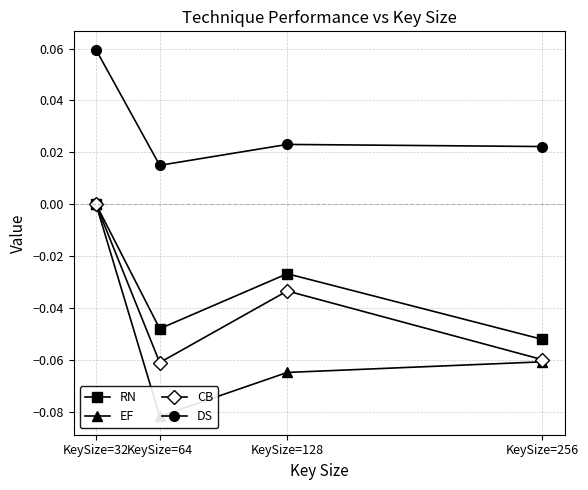

Reading left to right, list all the values displayed in this chart.

RN: KeySize=32=0.0	KeySize=64=-0.0	KeySize=128=-0.0	KeySize=256=-0.1
EF: KeySize=32=0.0	KeySize=64=-0.1	KeySize=128=-0.1	KeySize=256=-0.1
CB: KeySize=32=0.0	KeySize=64=-0.1	KeySize=128=-0.0	KeySize=256=-0.1
DS: KeySize=32=0.1	KeySize=64=0.0	KeySize=128=0.0	KeySize=256=0.0